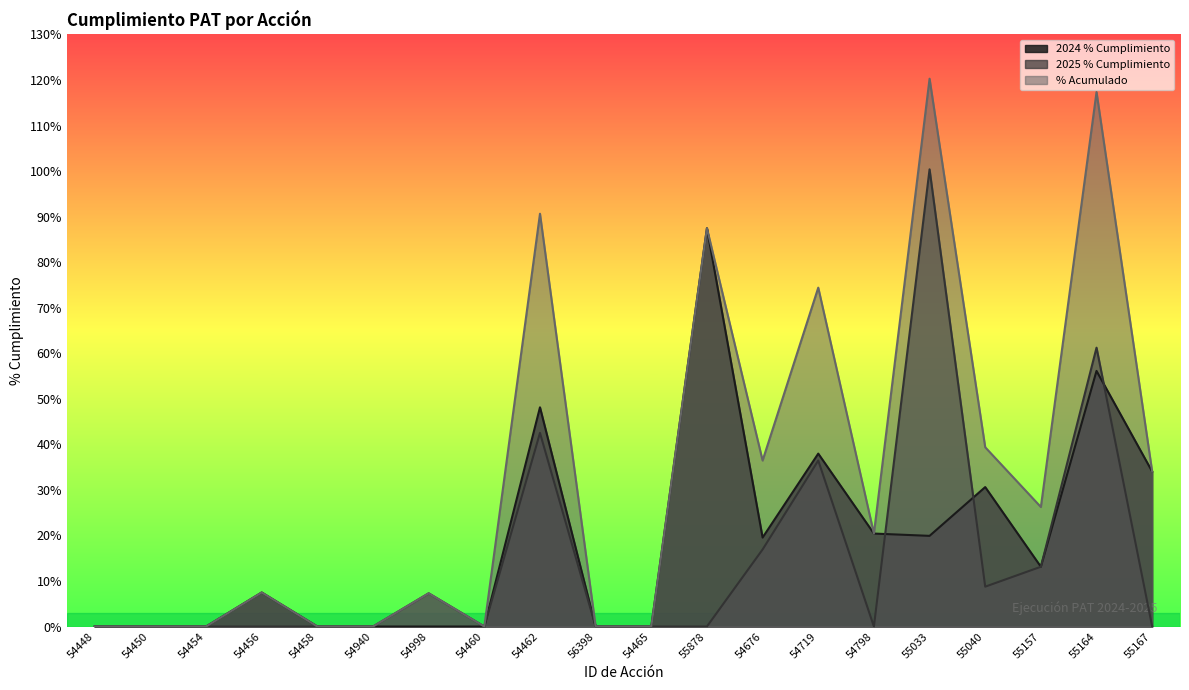

Reading left to right, what are all the values shown in this chart?

2024 % Cumplimiento: 54448=0.0	54450=0.0	54454=0.0	54456=7.5	54458=0.0	54940=0.0	54998=0.0	54460=0.0	54462=48.1	56398=0.0	54465=0.0	55878=87.4	54676=19.5	54719=38.0	54798=20.4	55033=19.9	55040=30.6	55157=13.1	55164=56.1	55167=34.0
2025 % Cumplimiento: 54448=0.0	54450=0.0	54454=0.0	54456=0.0	54458=0.0	54940=0.0	54998=7.3	54460=0.0	54462=42.5	56398=0.0	54465=0.0	55878=0.0	54676=16.9	54719=36.4	54798=0.0	55033=100.4	55040=8.7	55157=13.1	55164=61.2	55167=0.0
% Acumulado: 54448=0.0	54450=0.0	54454=0.0	54456=7.5	54458=0.0	54940=0.0	54998=7.3	54460=0.0	54462=90.6	56398=0.0	54465=0.0	55878=87.4	54676=36.4	54719=74.4	54798=20.4	55033=120.3	55040=39.4	55157=26.2	55164=117.3	55167=34.0